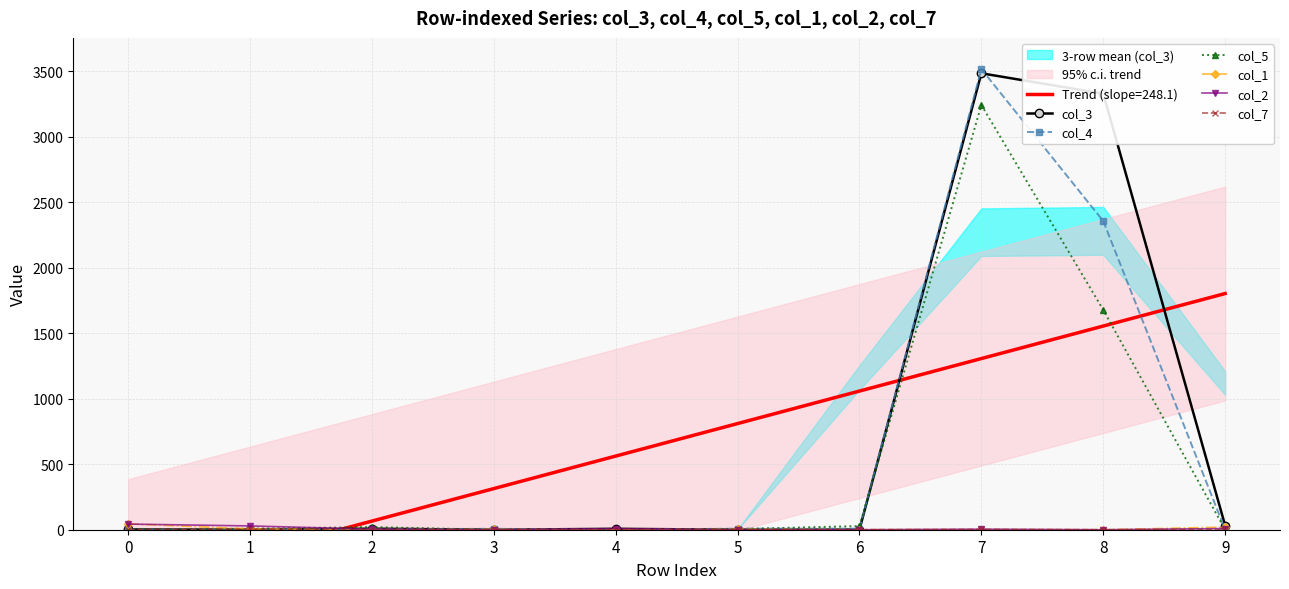

Rank the categories by col_7 value from highest to lowest.

1, 7, 0, 2, 3, 4, 5, 6, 8, 9